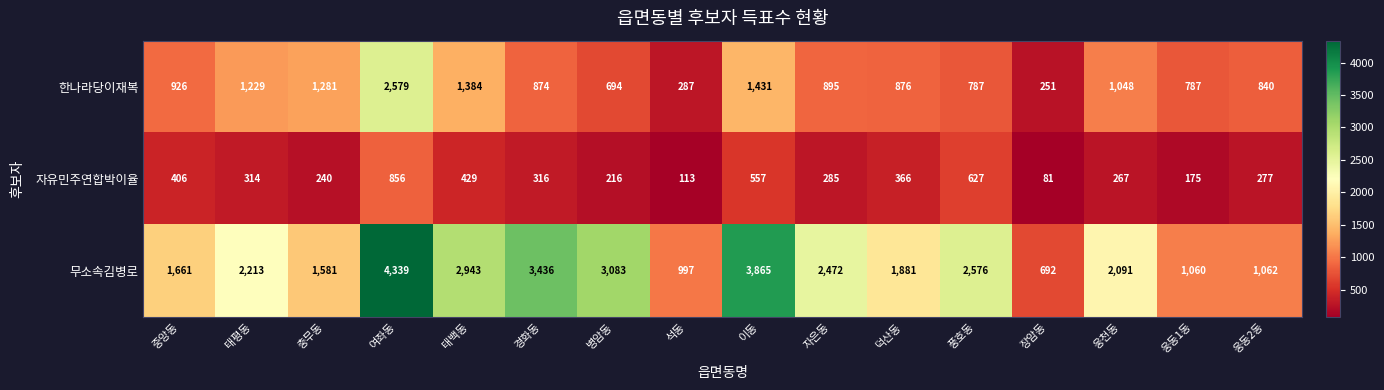

True or false: 자유민주연합박이율 has a value of 460 at 웅천동.

False